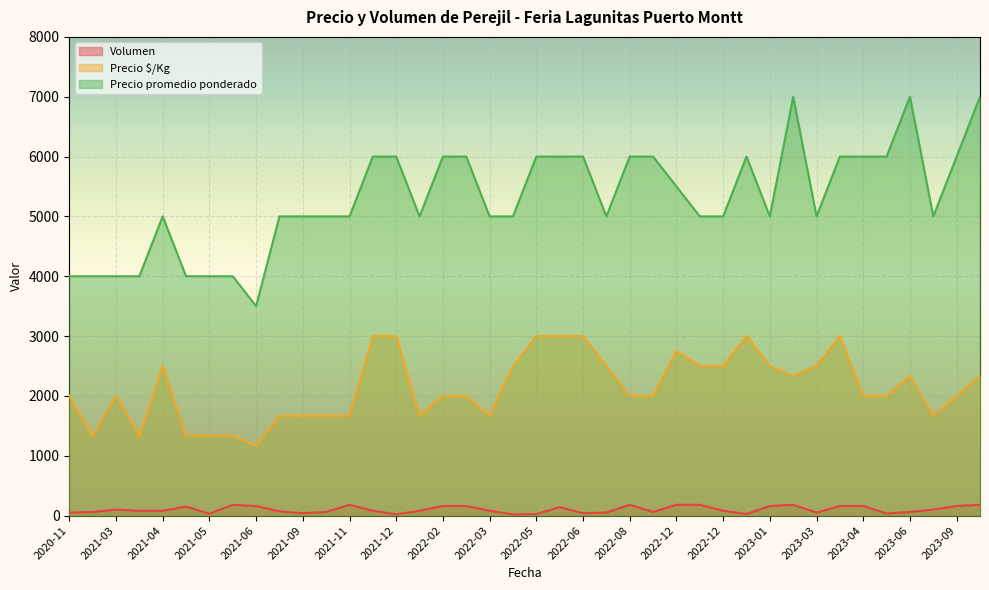

What is the smallest value displayed?

20